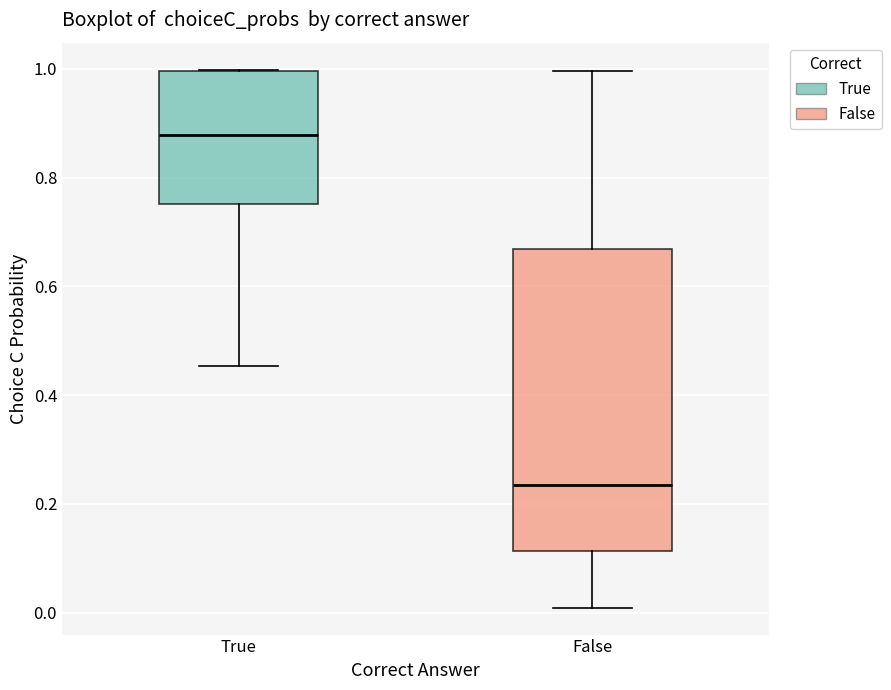

Reading left to right, read every box against the y-axis: the position of its median line, the range the box covers, and the ends of its whiskers. The values are not printed on the chart, so give them approximately, as read against the axis.

True: median 0.88, box 0.76 to 1.00, whiskers 0.46 to 1.00
False: median 0.24, box 0.12 to 0.66, whiskers 0.00 to 1.00